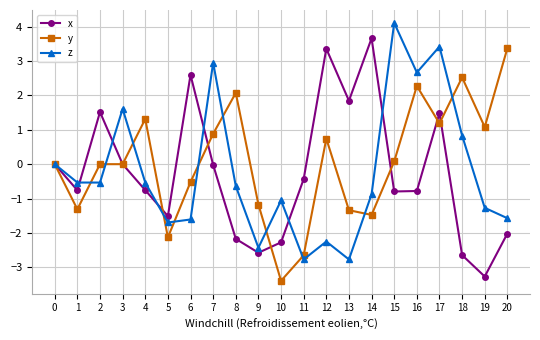

Between 15 and 18, which series saw the biggest shift?

z